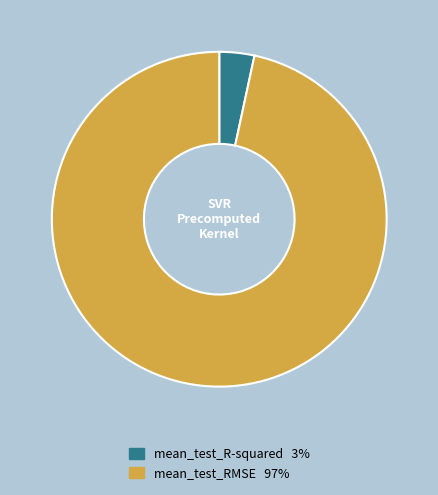

Which category accounts for the majority?

mean_test_RMSE